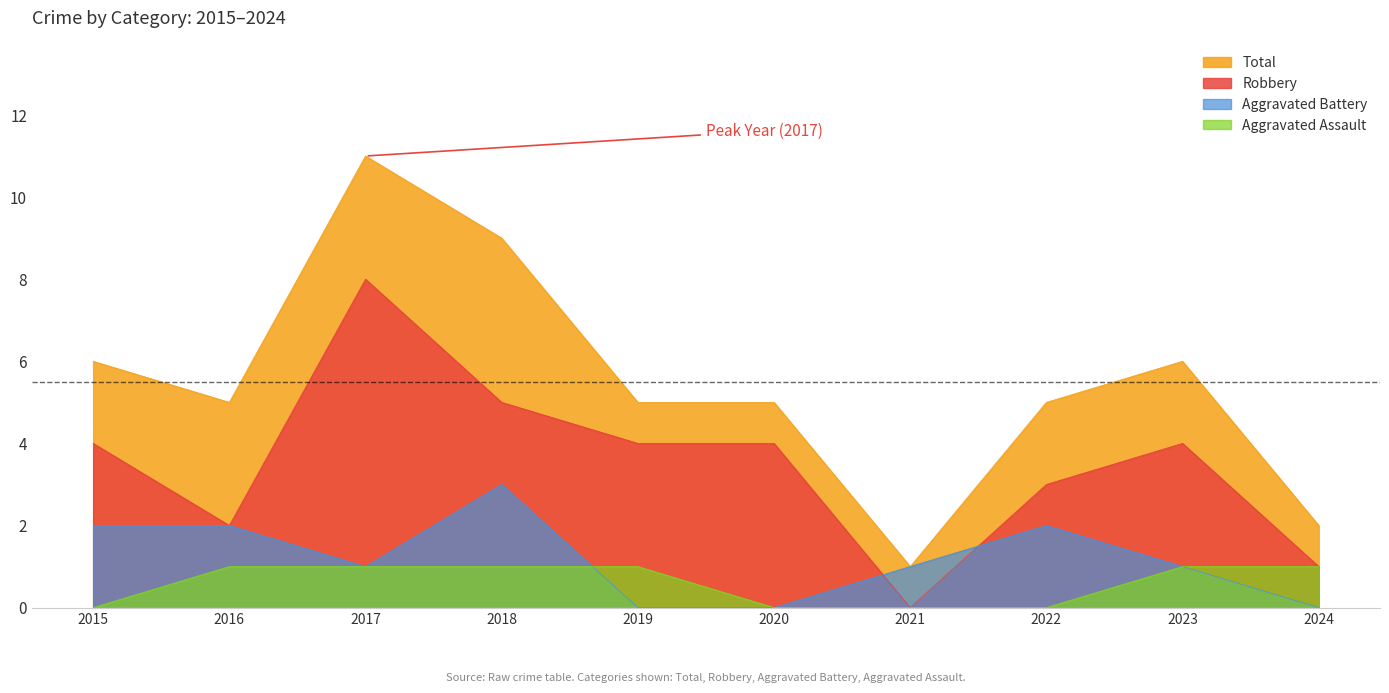

Which series changed the most between 2015 and 2023?

Aggravated Assault